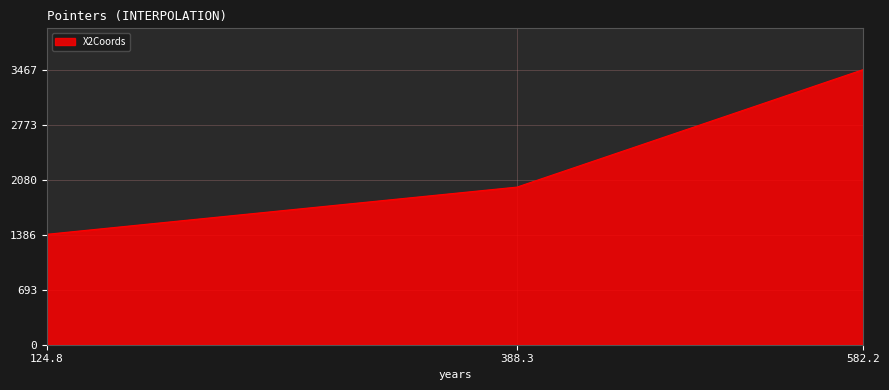

What is the difference between the maximum and minimum values?

2075.6